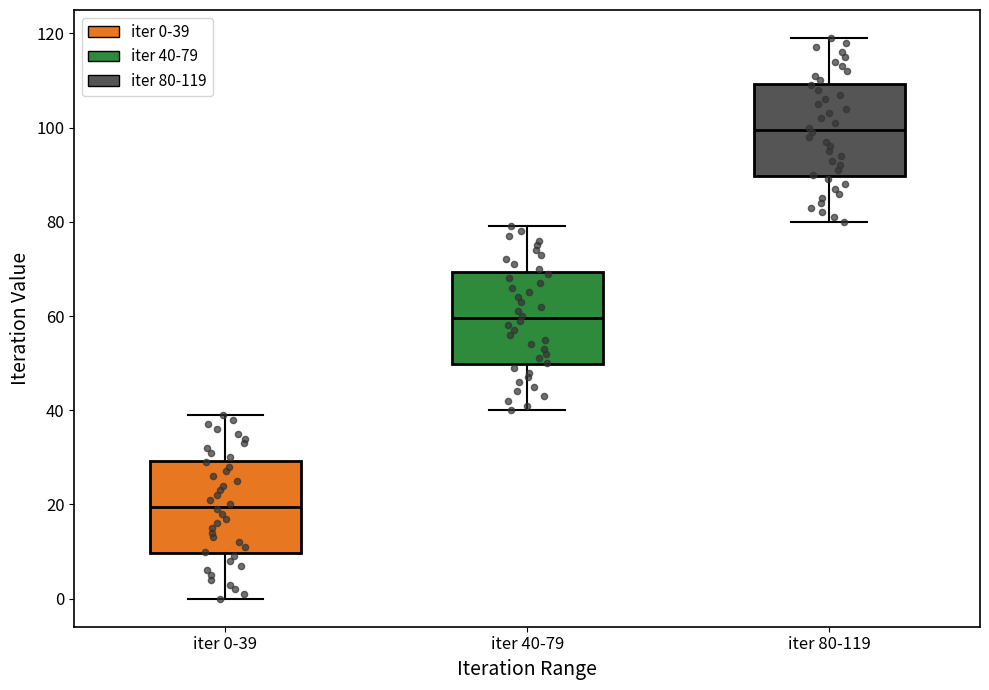

Where does the upper whisker of the box for iter 0-39 end on the y-axis? The values are not printed on the chart, so give them approximately, as read against the axis.

40